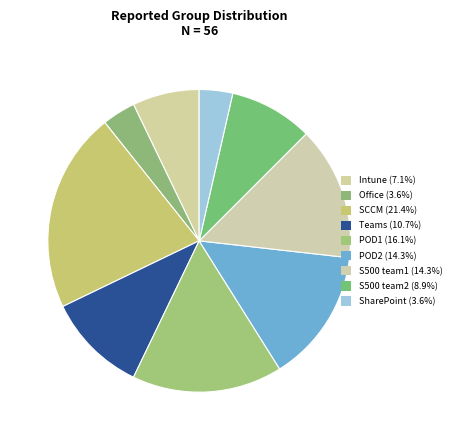

How many segments does this pie chart have?

9